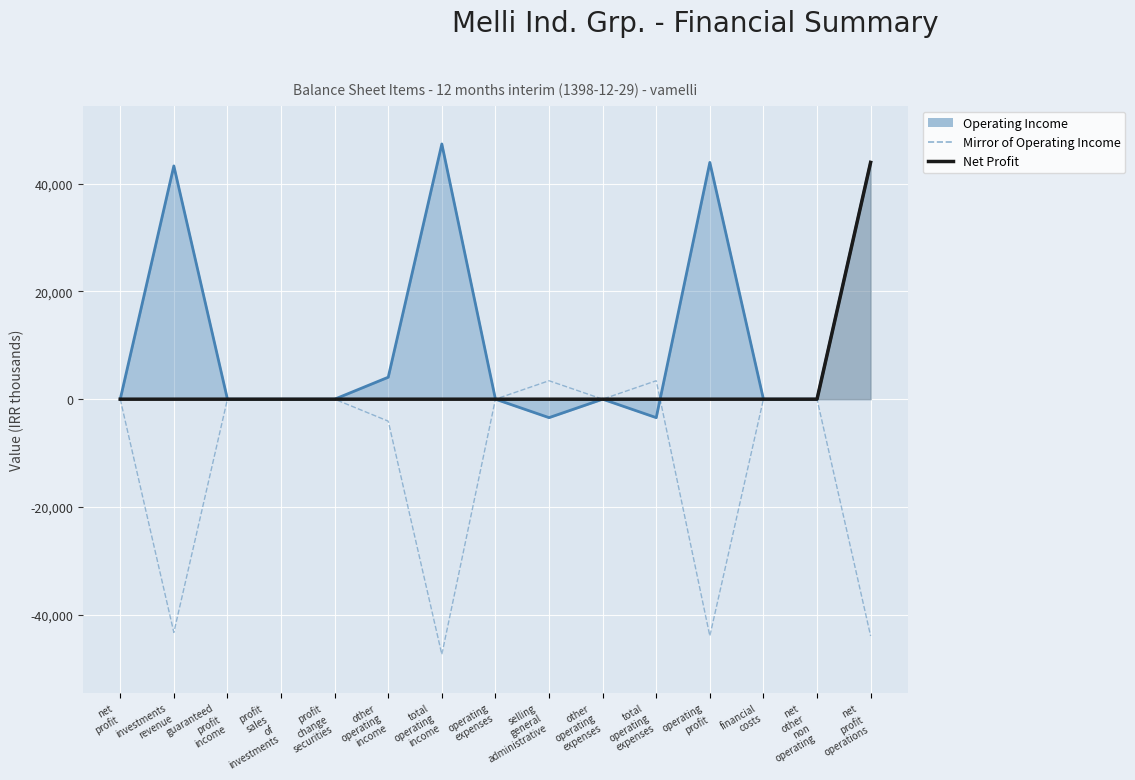

What is the maximum value for Mirror of Operating Income?

3425